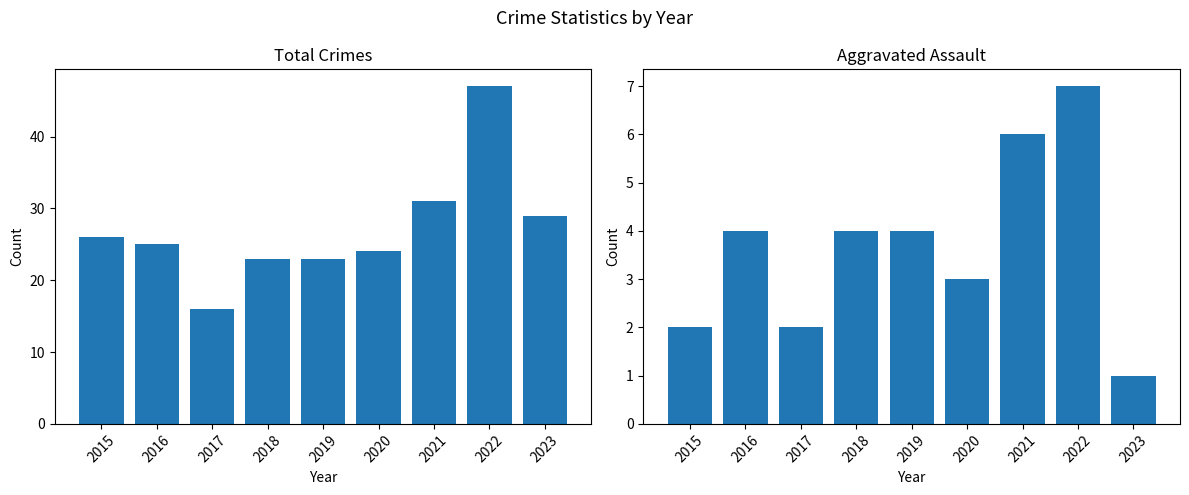

What is the difference between the maximum and minimum values in the Total series?

31